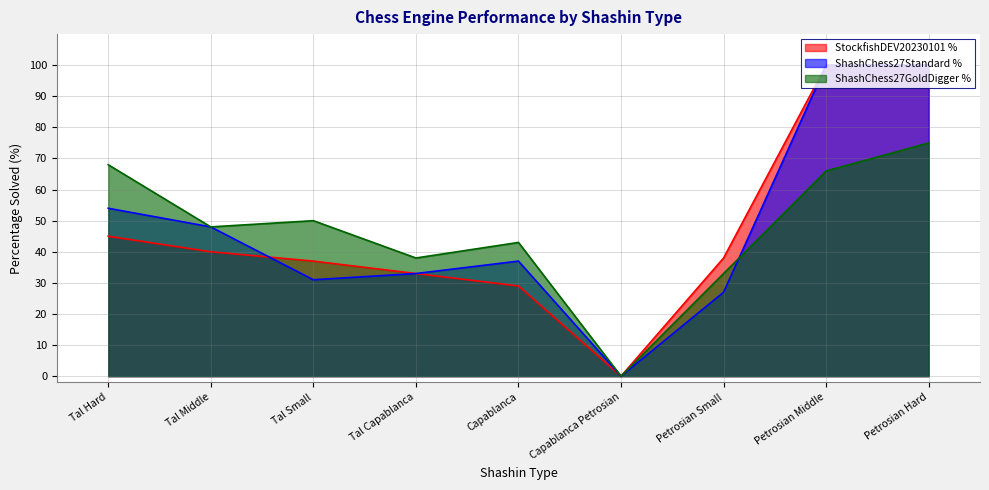

Reading left to right, what are all the values shown in this chart?

StockfishDEV20230101 %: Tal Hard=45	Tal Middle=40	Tal Small=37	Tal Capablanca=33	Capablanca=29	Capablanca Petrosian=0	Petrosian Small=38	Petrosian Middle=100	Petrosian Hard=100
ShashChess27Standard %: Tal Hard=54	Tal Middle=48	Tal Small=31	Tal Capablanca=33	Capablanca=37	Capablanca Petrosian=0	Petrosian Small=27	Petrosian Middle=100	Petrosian Hard=100
ShashChess27GoldDigger %: Tal Hard=68	Tal Middle=48	Tal Small=50	Tal Capablanca=38	Capablanca=43	Capablanca Petrosian=0	Petrosian Small=33	Petrosian Middle=66	Petrosian Hard=75